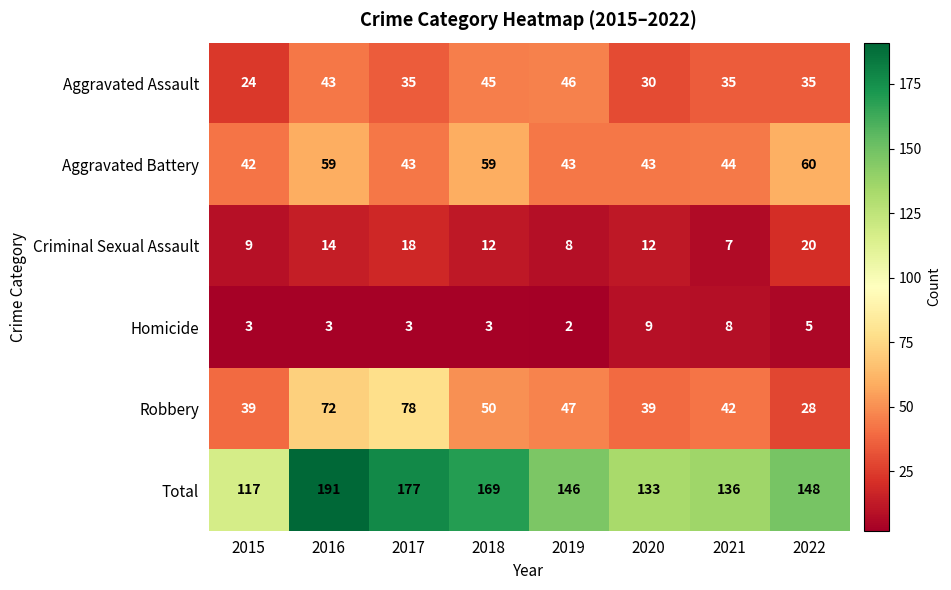

What is the spread (max minus min) of values at 2022?

143